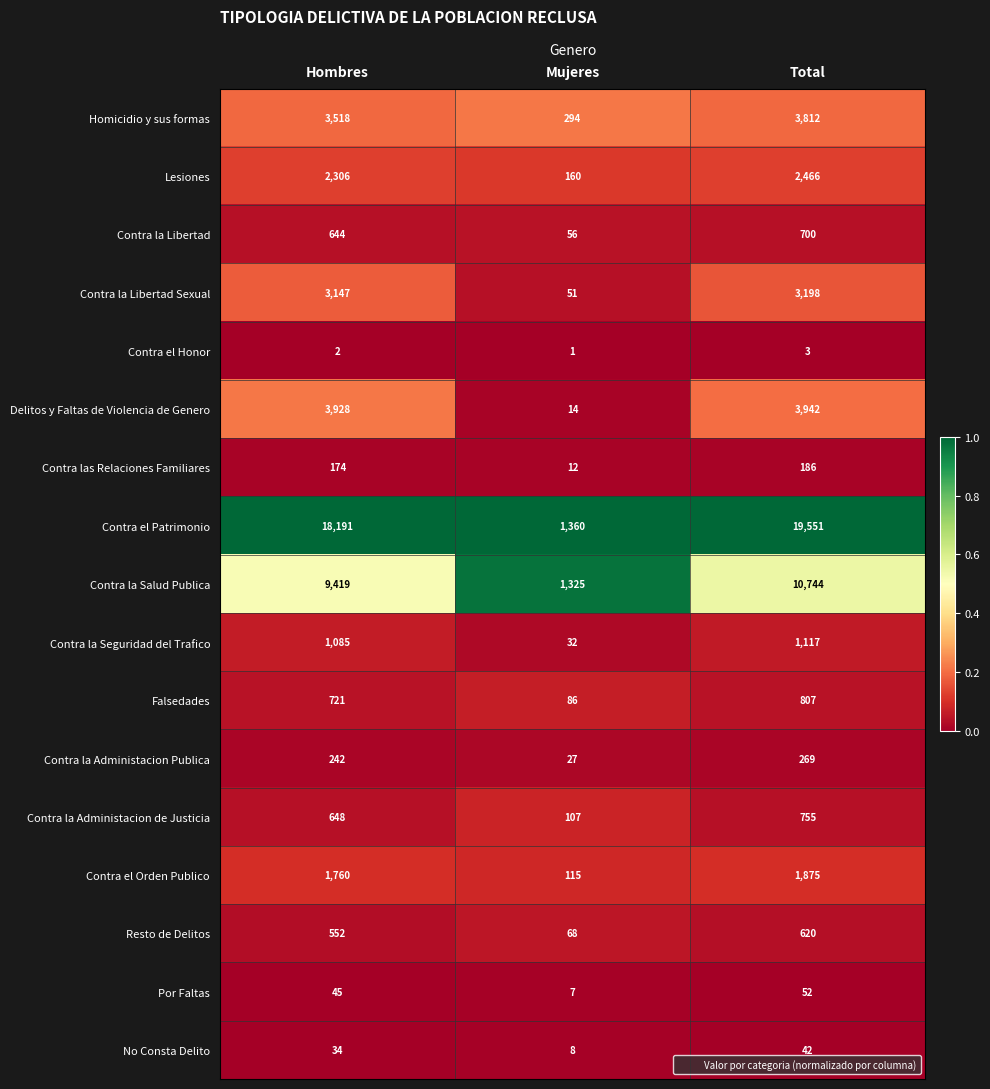

The Contra el Orden Publico series shows 1875 at Total. True or false?

True